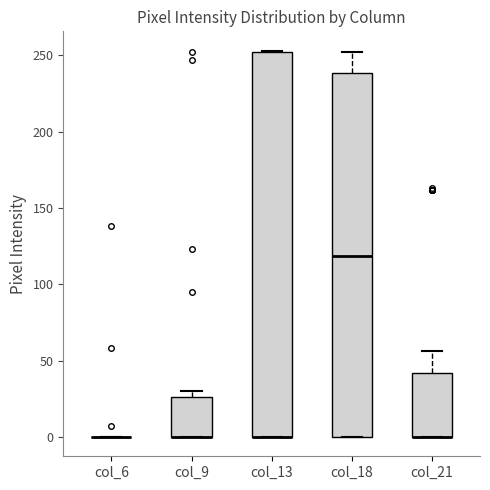

Reading left to right, read every box against the y-axis: the position of its median line, the range the box covers, and the ends of its whiskers. The values are not printed on the chart, so give them approximately, as read against the axis.

col_6: box collapsed to a line at 0, whiskers 0 to 0
col_9: median 0 (drawn on the box's lower edge), box 0 to 25, whiskers 0 to 30
col_13: median 0 (drawn on the box's lower edge), box 0 to 250, whiskers 0 to 255
col_18: median 120, box 0 to 240, whiskers 0 to 250
col_21: median 0 (drawn on the box's lower edge), box 0 to 40, whiskers 0 to 55